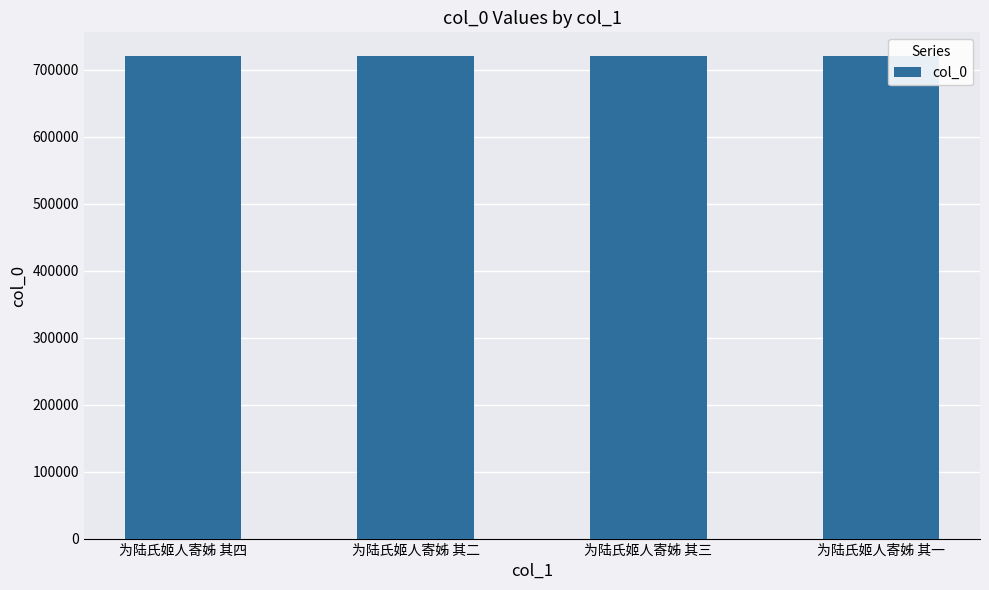

What is the difference between the values at 为陆氏姬人寄姊 其一 and 为陆氏姬人寄姊 其二?

1